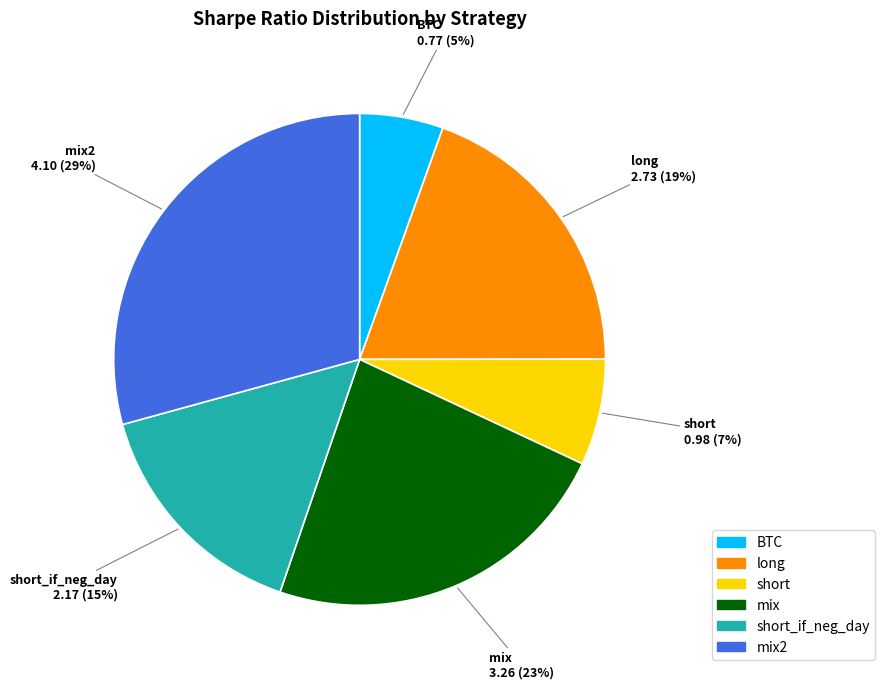

Is there a majority slice in this chart?

No